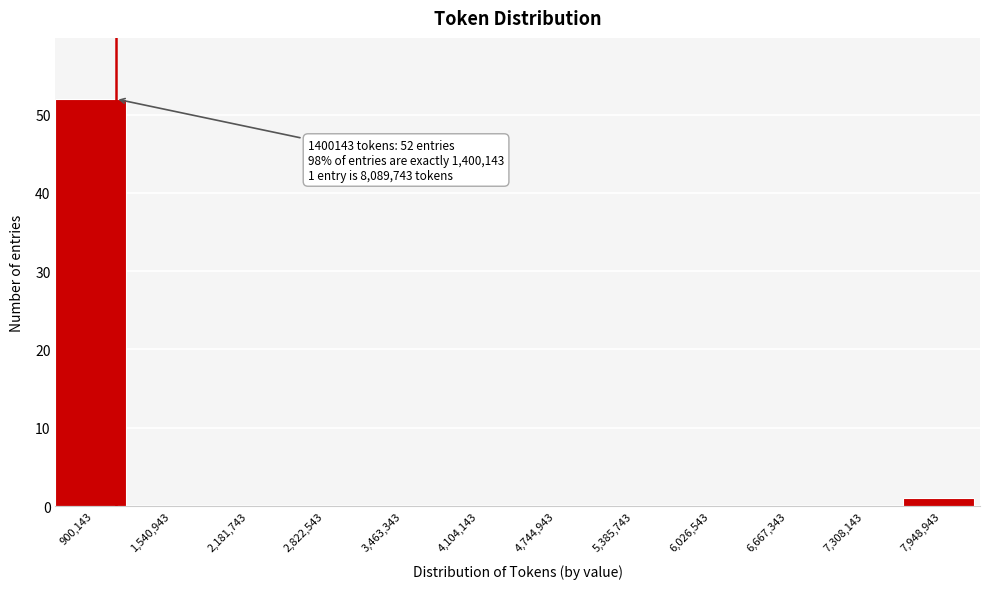

Reading left to right, extract all data points from this chart.

900,143=52	1,540,943=0	2,181,743=0	2,822,543=0	3,463,343=0	4,104,143=0	4,744,943=0	5,385,743=0	6,026,543=0	6,667,343=0	7,308,143=0	7,948,943=1